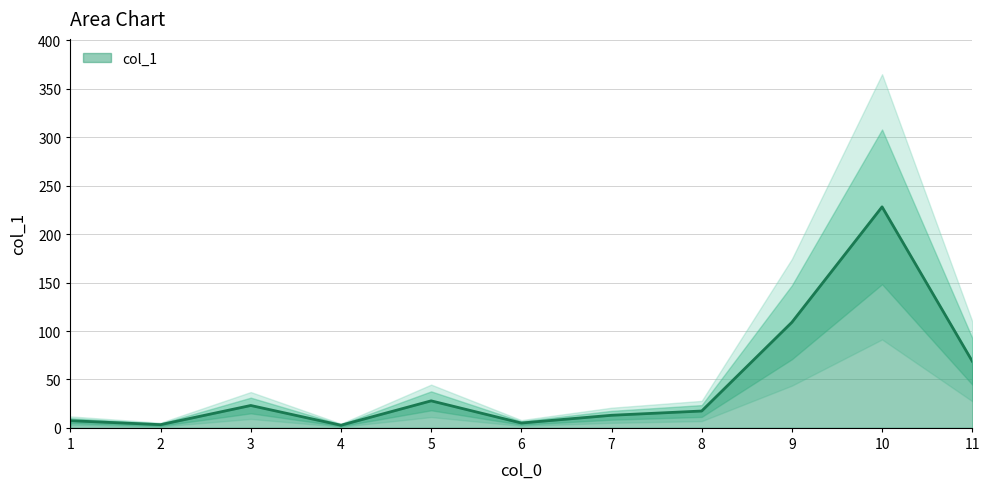

Is it true that the value at 1 is 7.4?

True